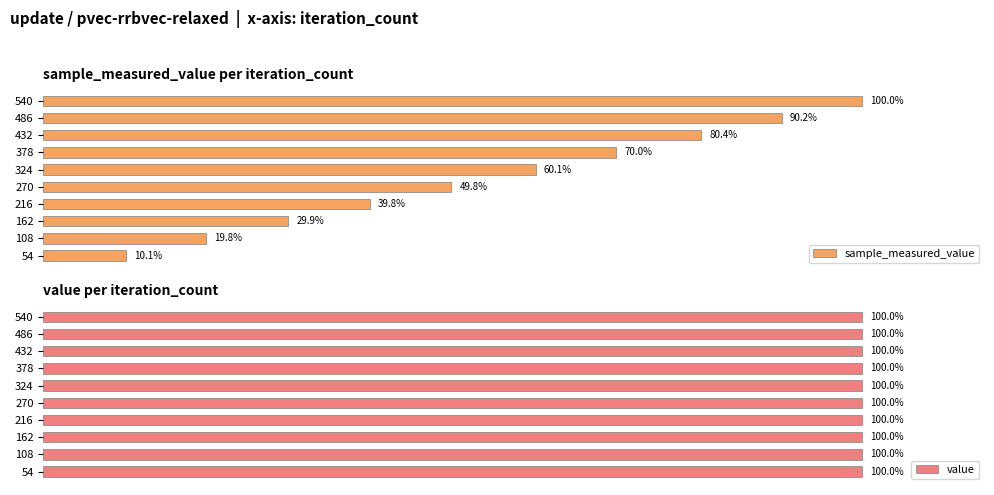

Which series changed the most between 100 and 120?

sample_measured_value